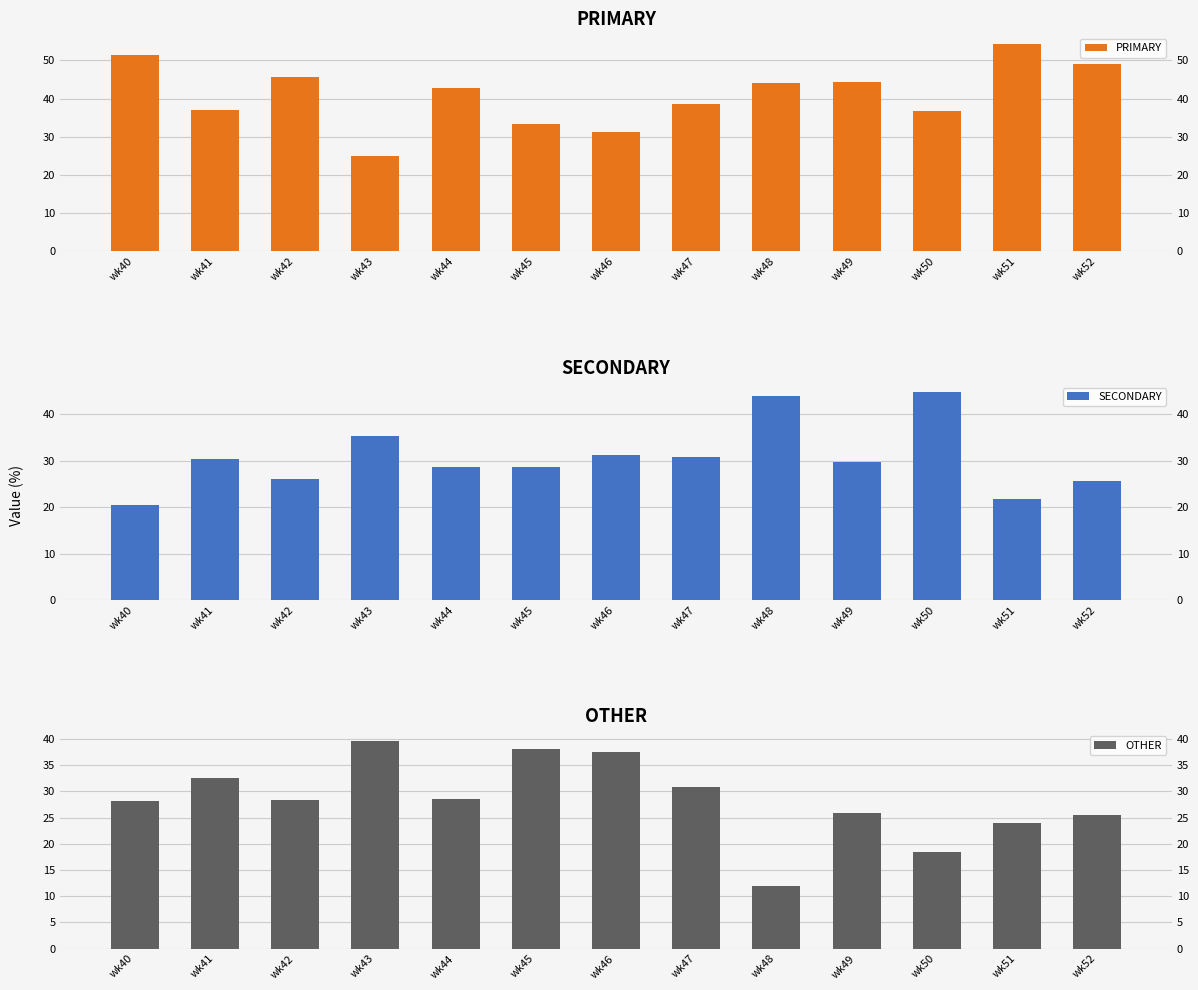

Reading left to right, transcribe all the data shown in this chart.

PRIMARY: 51.3	37.0	45.7	25.0	42.9	33.3	31.2	38.5	44.0	44.4	36.8	54.3	48.9
SECONDARY: 20.5	30.4	26.1	35.4	28.6	28.6	31.2	30.8	44.0	29.6	44.7	21.7	25.5
OTHER: 28.2	32.6	28.3	39.6	28.6	38.1	37.5	30.8	12.0	25.9	18.4	23.9	25.5